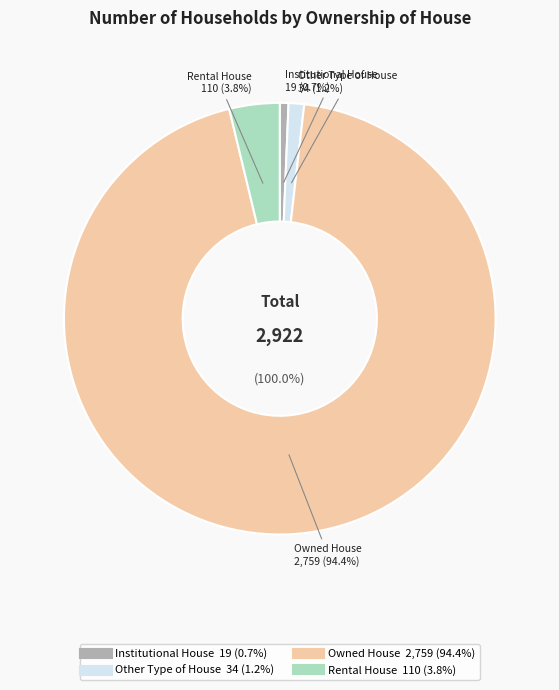

How many segments does this pie chart have?

4